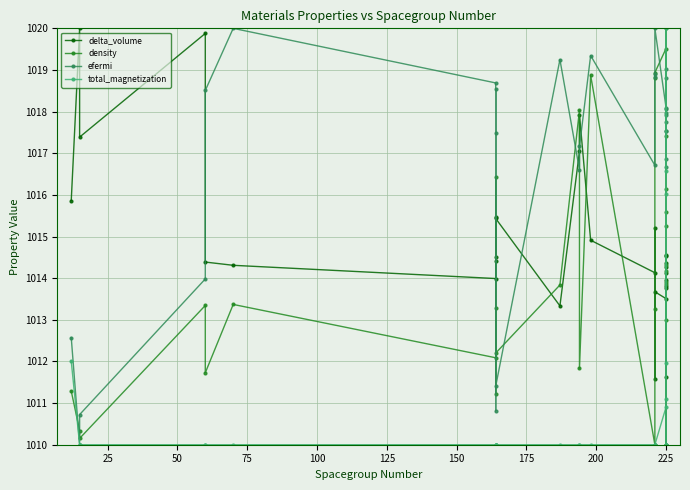

At 225, list the series in order from largest to smallest.

density, efermi, delta_volume, total_magnetization